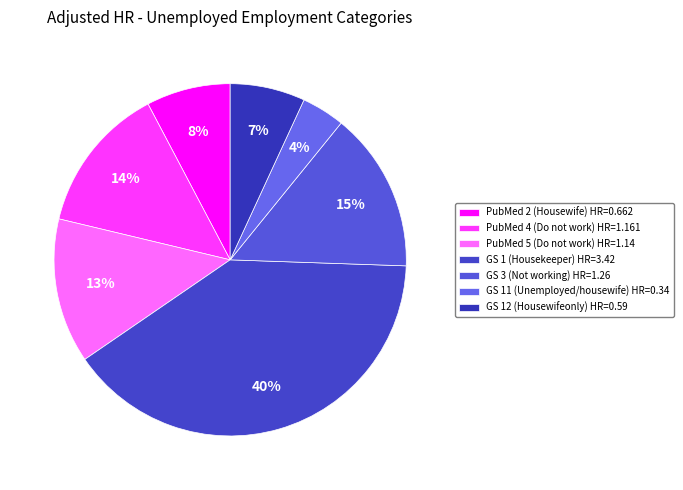

What is the change in value from PubMed 2 (Housewife) to PubMed 4 (Do not work)?

+0.5